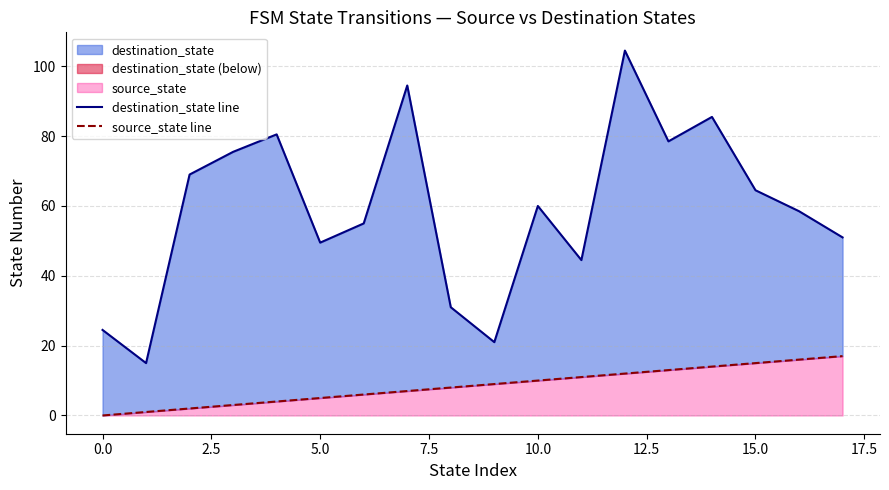

Which has a higher value, 2.5 or 10.0?

2.5